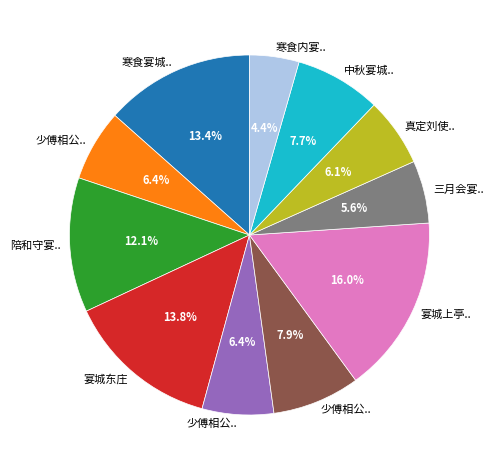

Is there any slice that represents more than half of the pie?

No